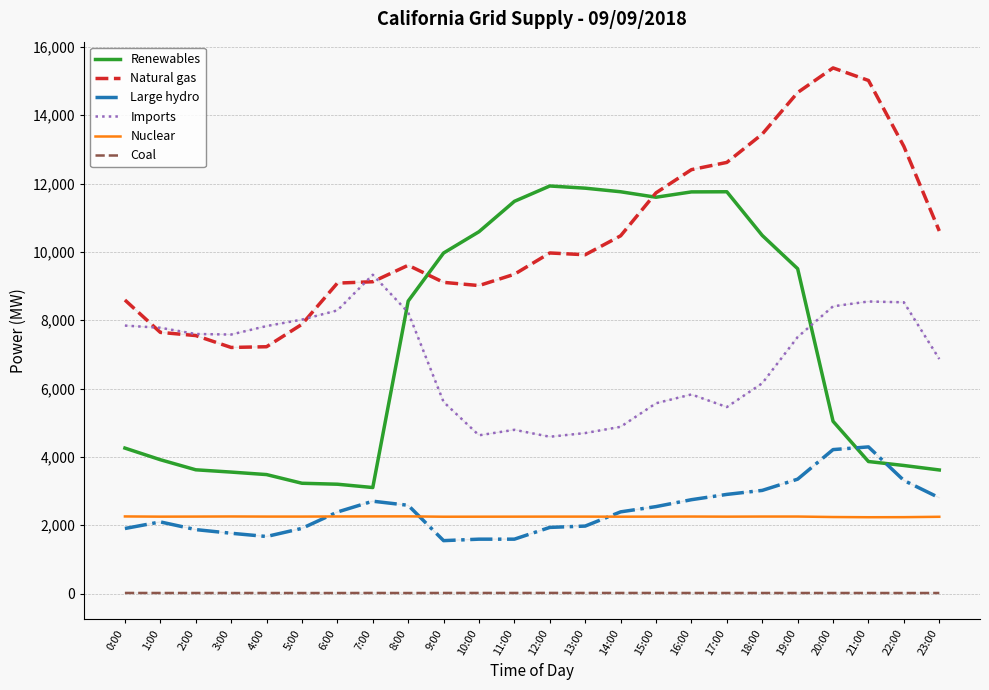

List the series in order of their peak value, lowest first.

Coal, Nuclear, Large hydro, Imports, Renewables, Natural gas